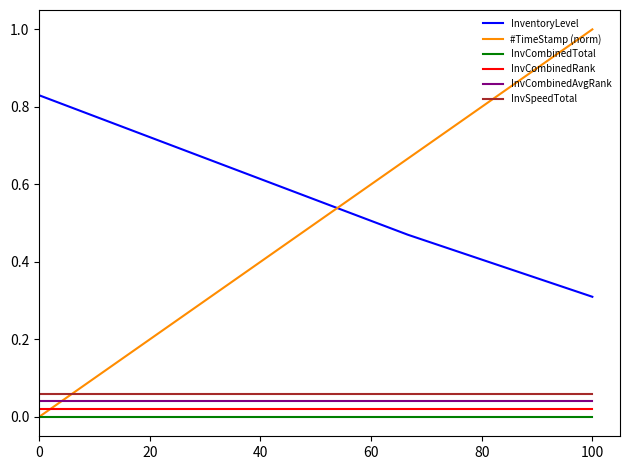

Rank the series by their maximum value, from highest to lowest.

#TimeStamp (norm), InventoryLevel, InvSpeedTotal, InvCombinedAvgRank, InvCombinedRank, InvCombinedTotal